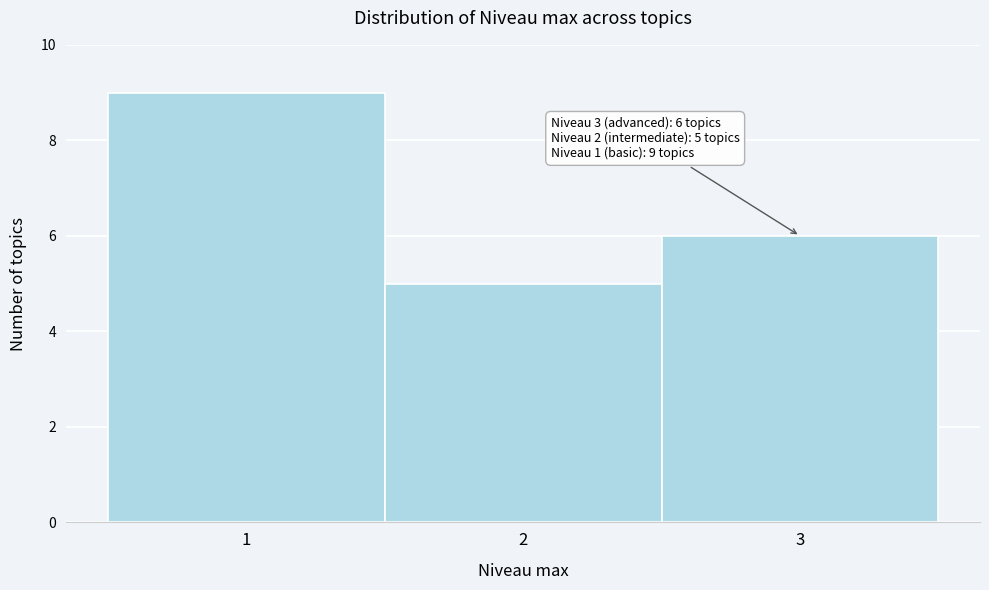

Which range on the x-axis has the tallest bar?

0.5 to 1.5